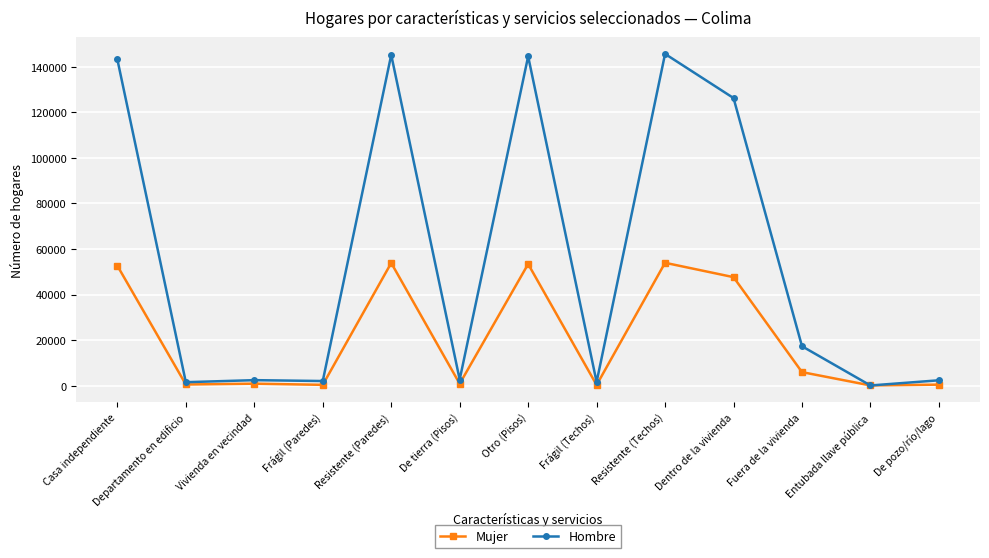

Which series has the widest spread of values?

Hombre